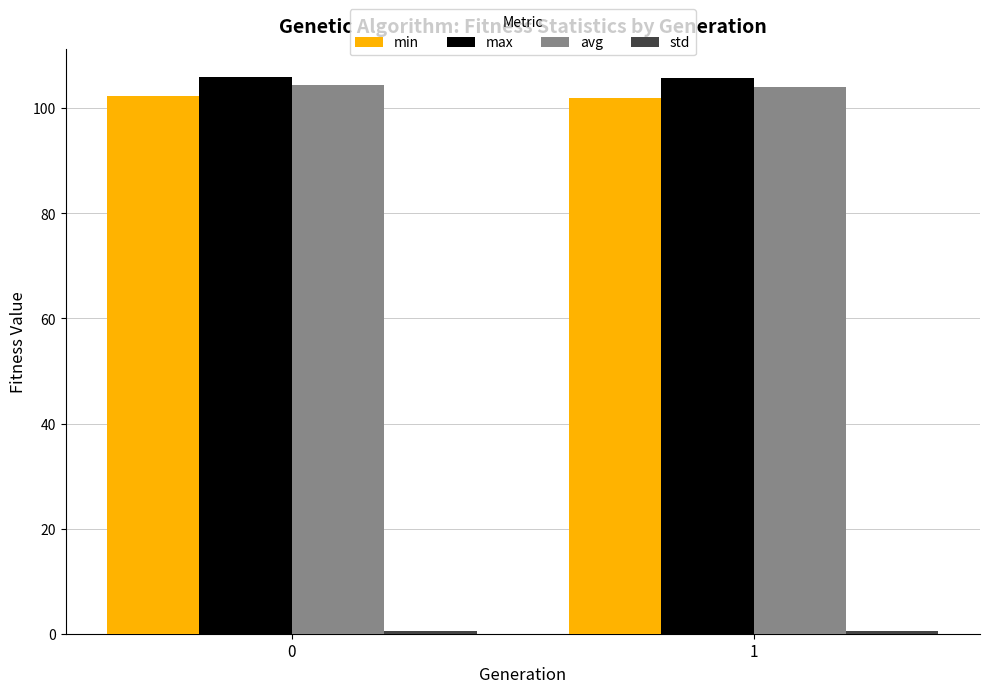

How many bars are there in each group?

4